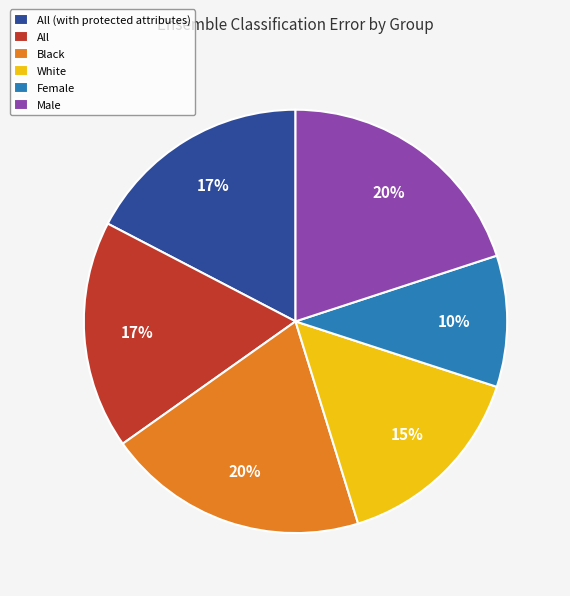

Combined, do All and All (with protected attributes) account for over 50%?

No